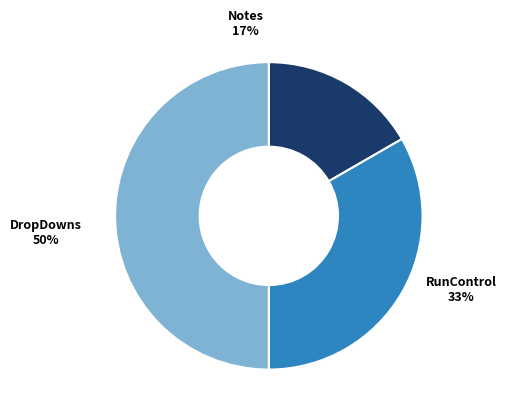

Combined, do DropDowns and Notes account for over 50%?

Yes